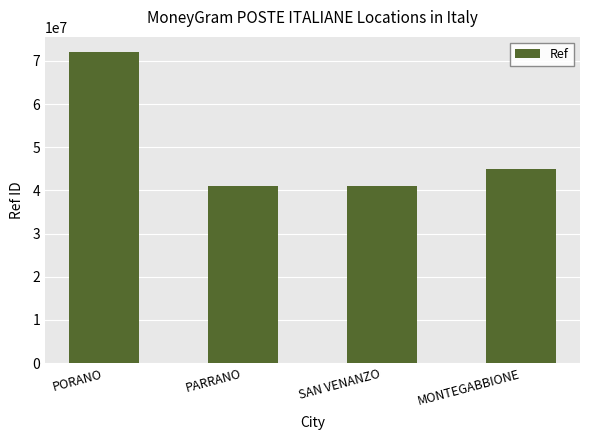

What is the minimum value shown in the chart?

41069013